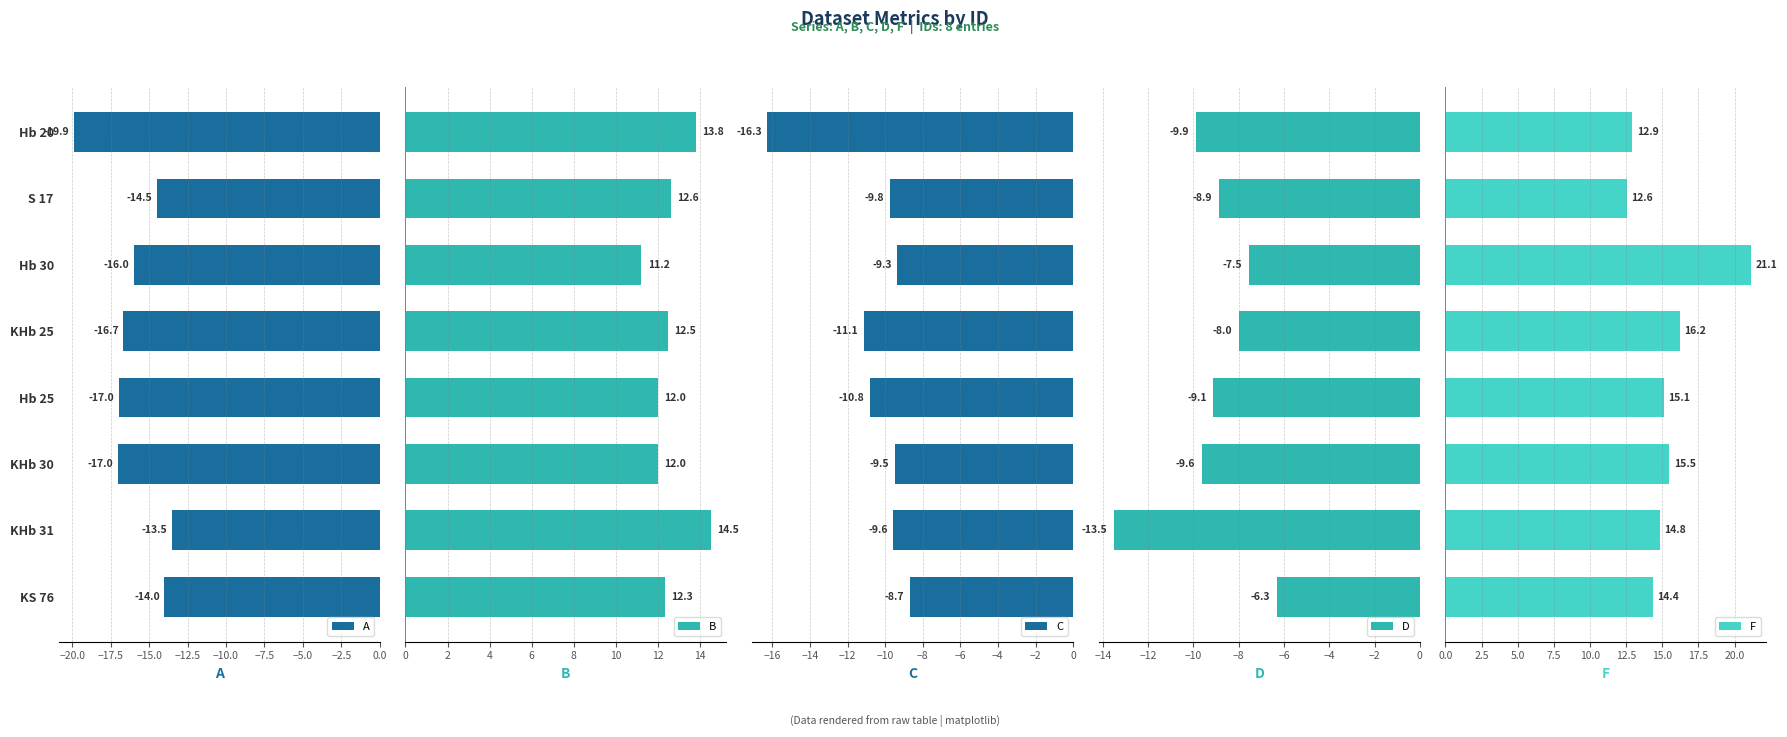

Is it true that A equals -6.4 at KHb 31?

False